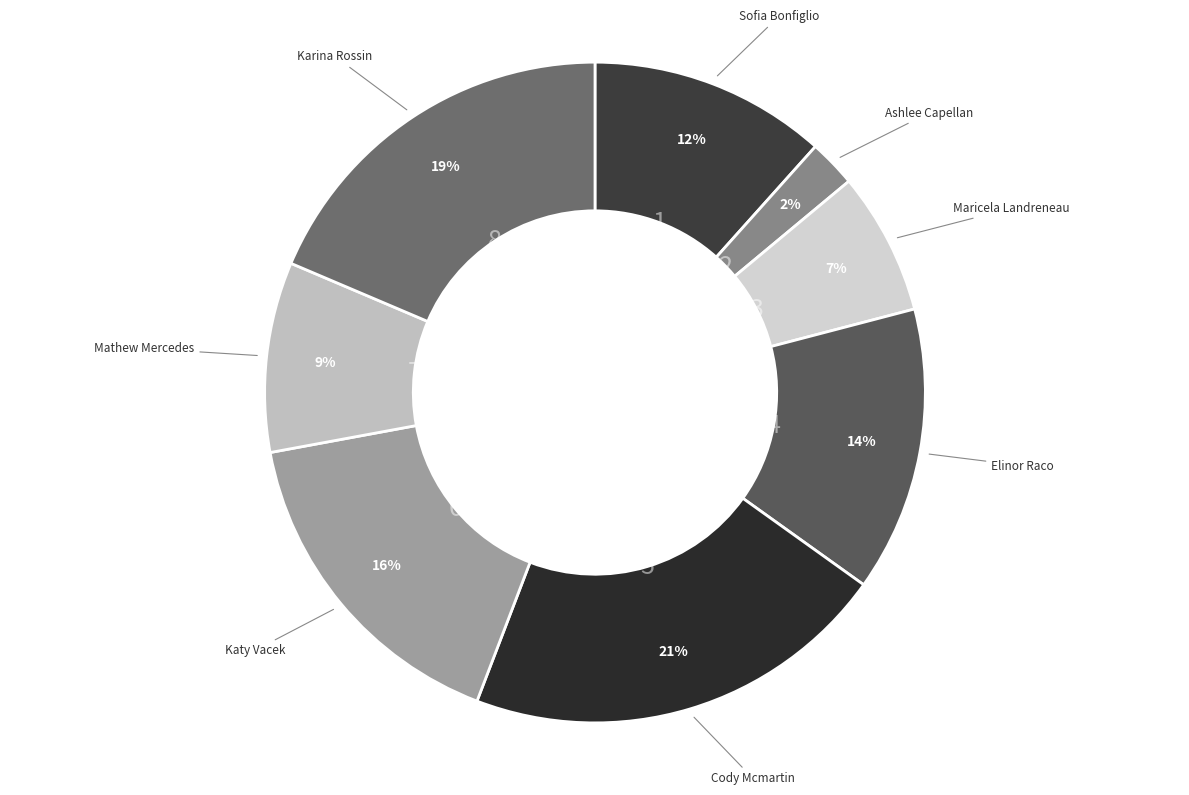

Is there any slice that represents more than half of the pie?

No